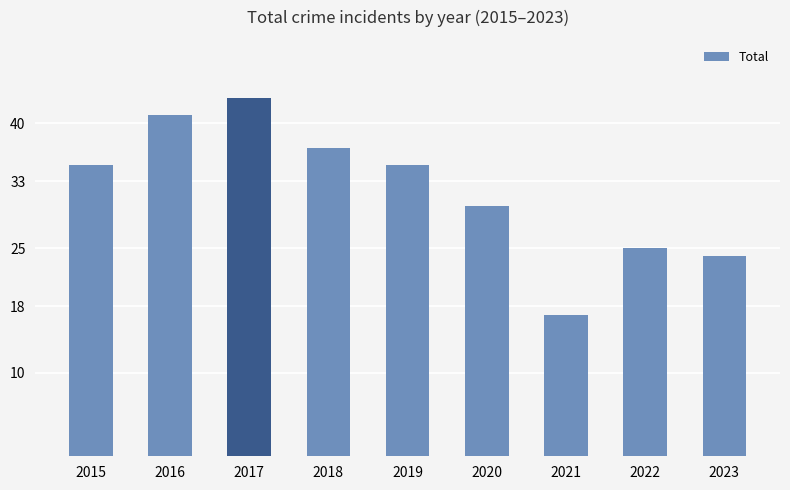

What is the sum of all values?

287